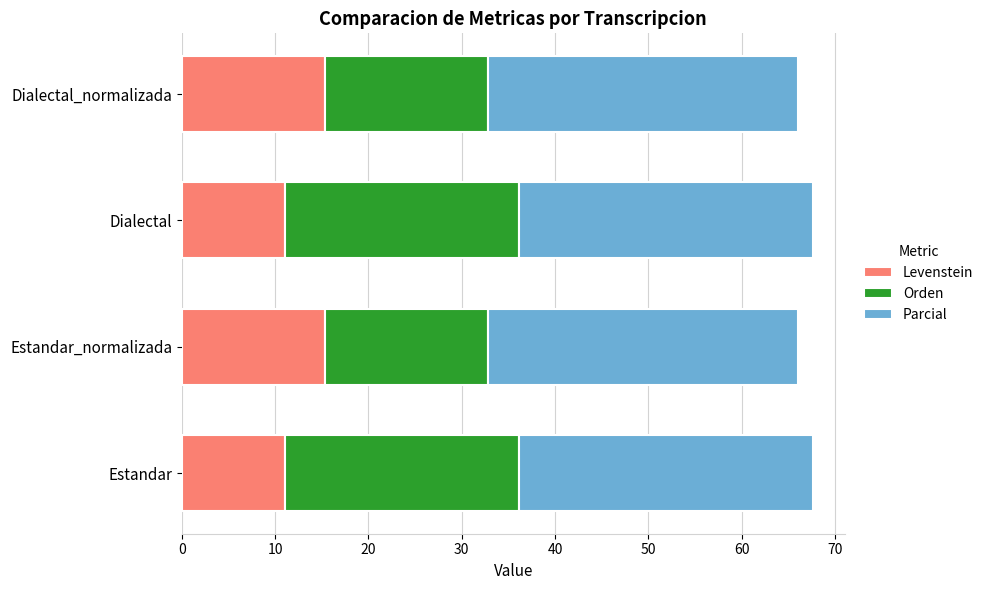

What is the highest value of the Levenstein series?

15.4